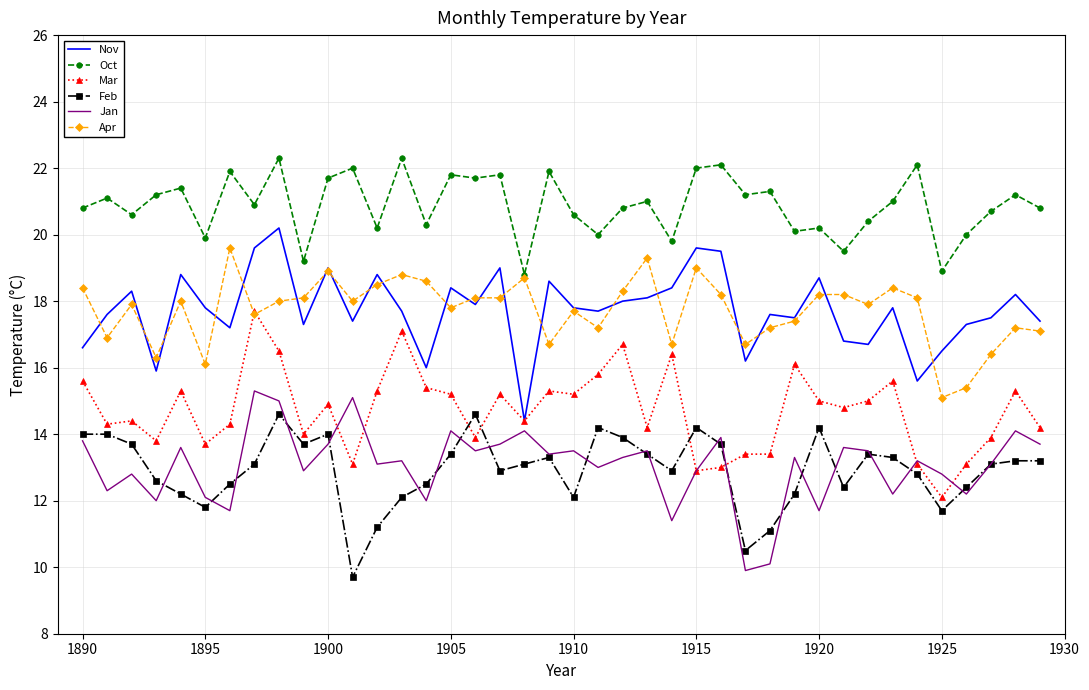

Which series has the largest total across all categories?

Oct